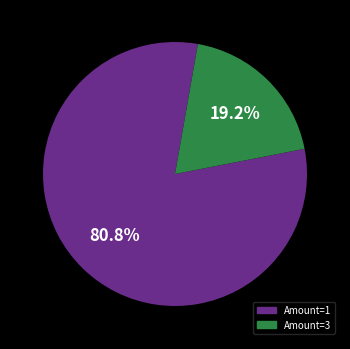

Is there any slice that represents more than half of the pie?

Yes